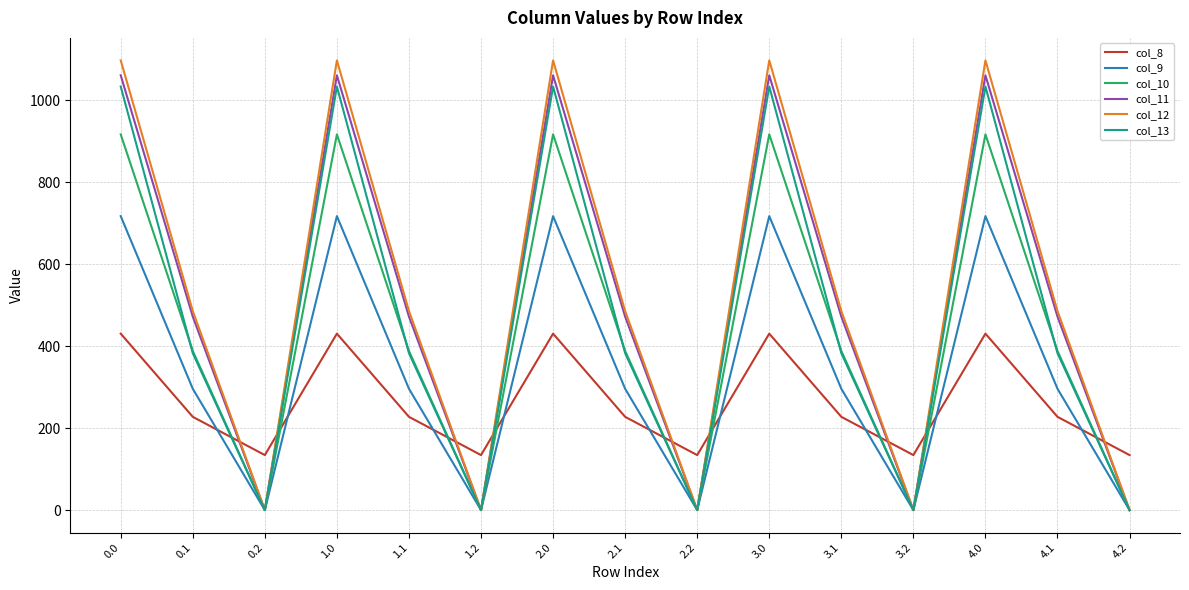

What is the sum of the col_9 values at 1.1 and 2.2?

295.9